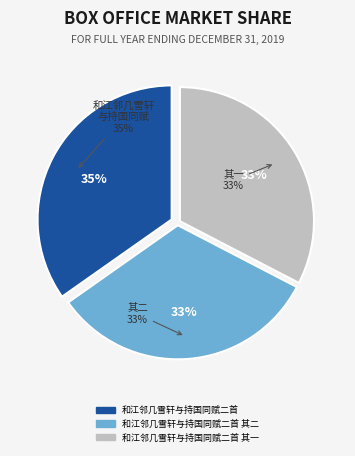

The 和江邻几雪轩与持国同赋二首 其一 slice represents 19% of the pie. True or false?

False